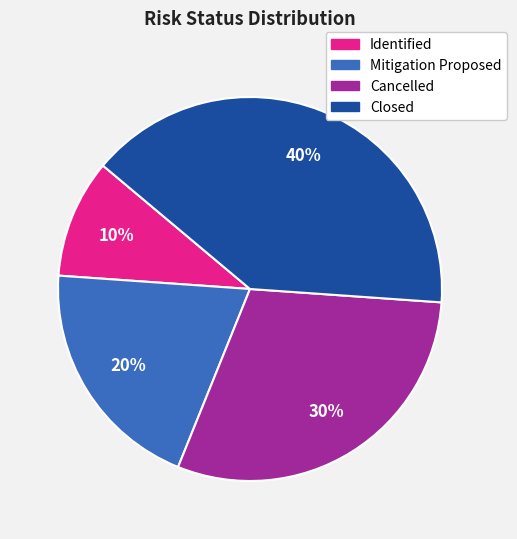

To the nearest percent, what is the difference between the largest and smallest slice percentages?

30%